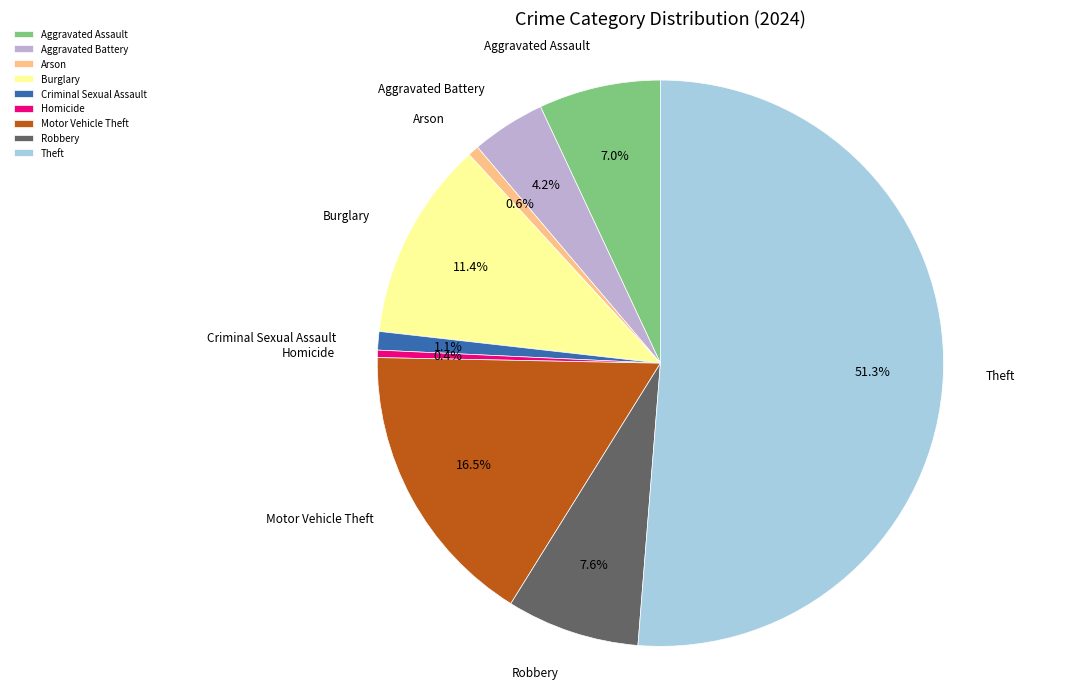

Is Theft the majority of the pie?

Yes